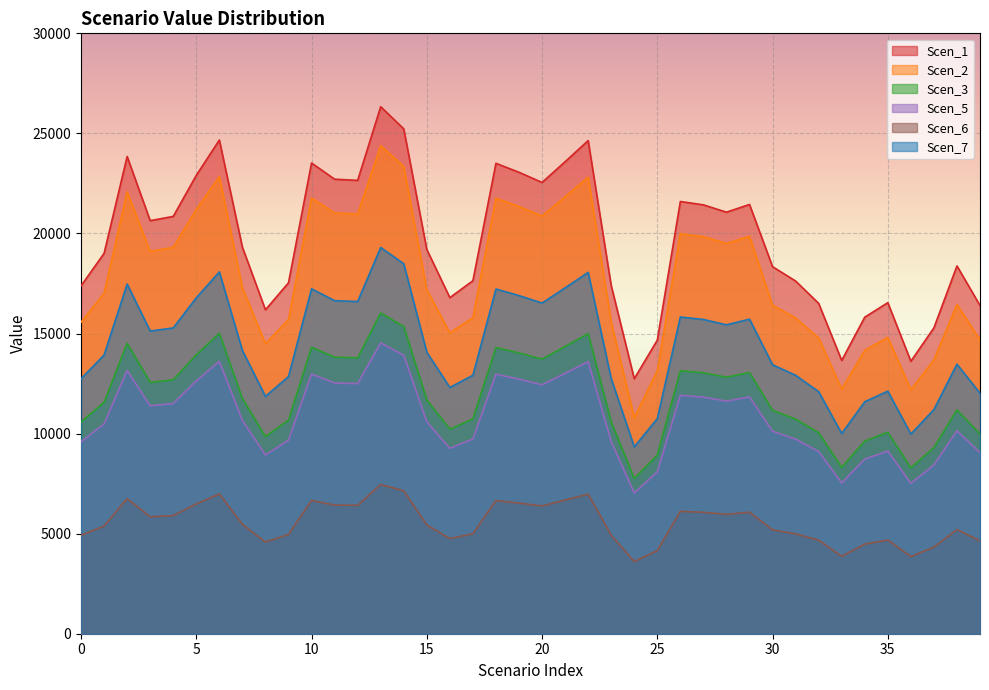

At which label does Scen_2 reach its peak?

13